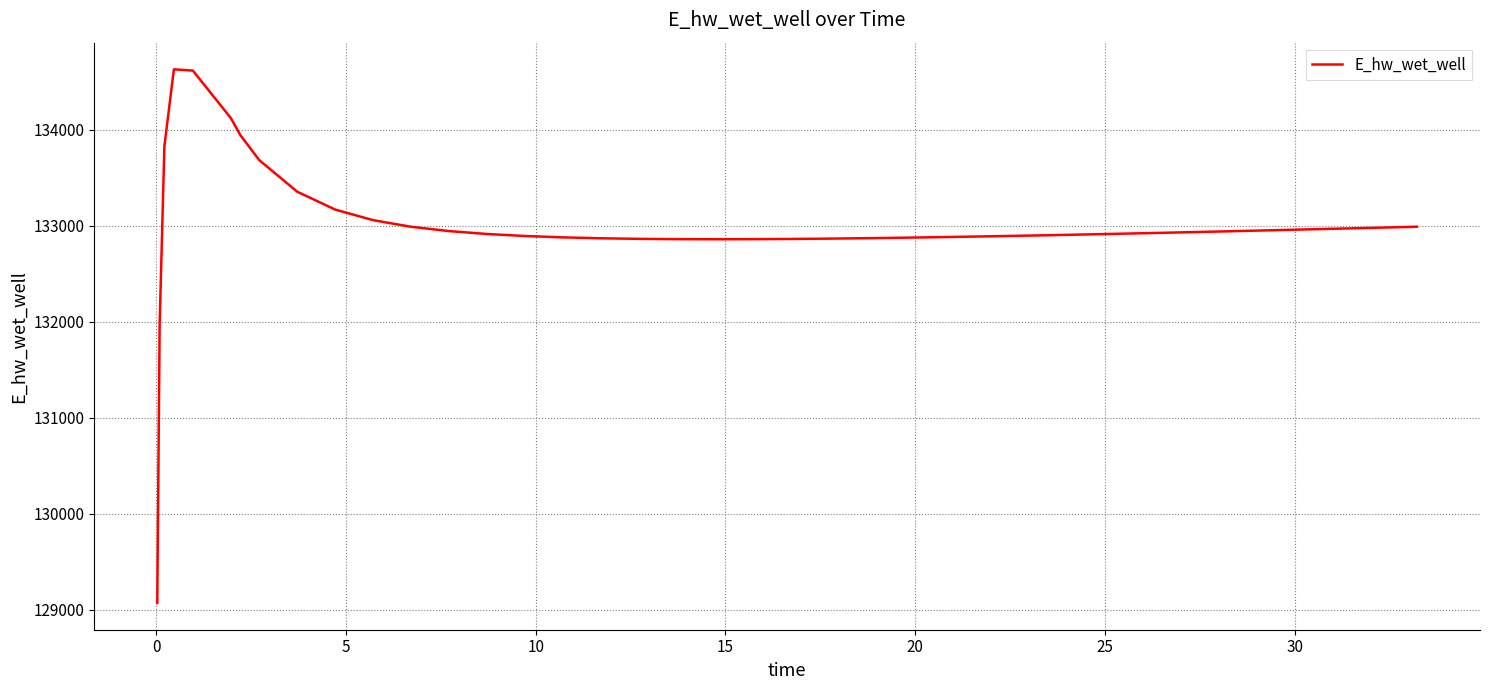

What is the greatest value displayed?

134628.0